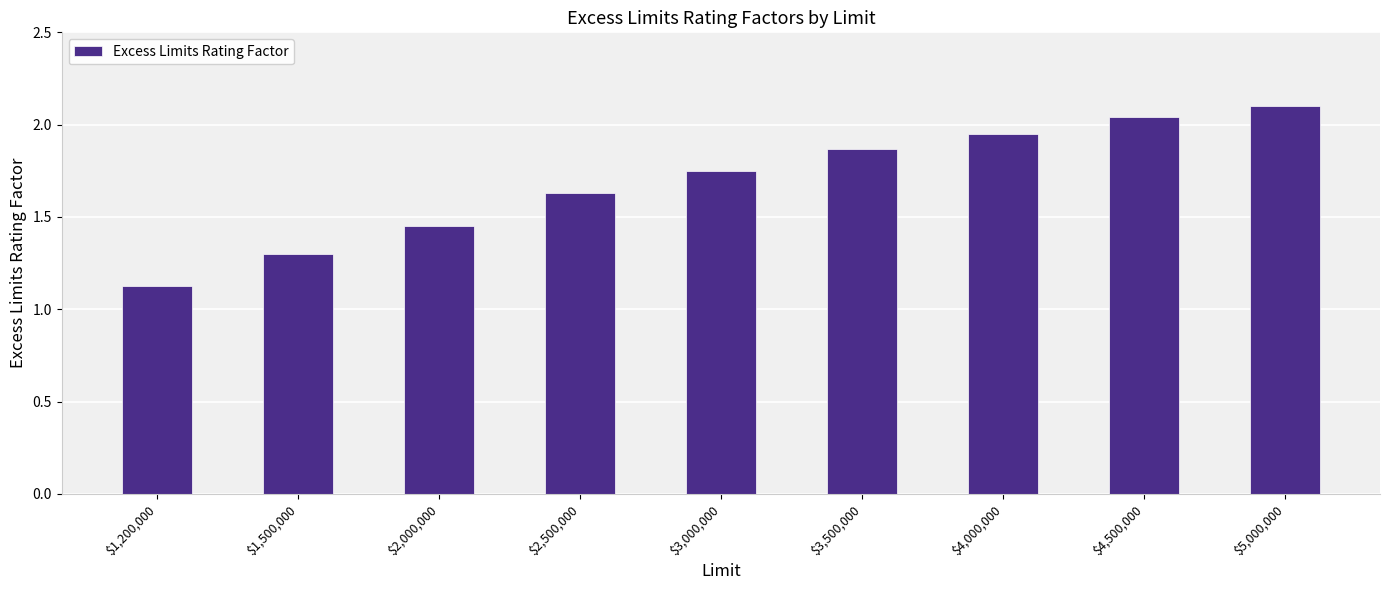

What is the label of the 9th bar from the left?

$5,000,000